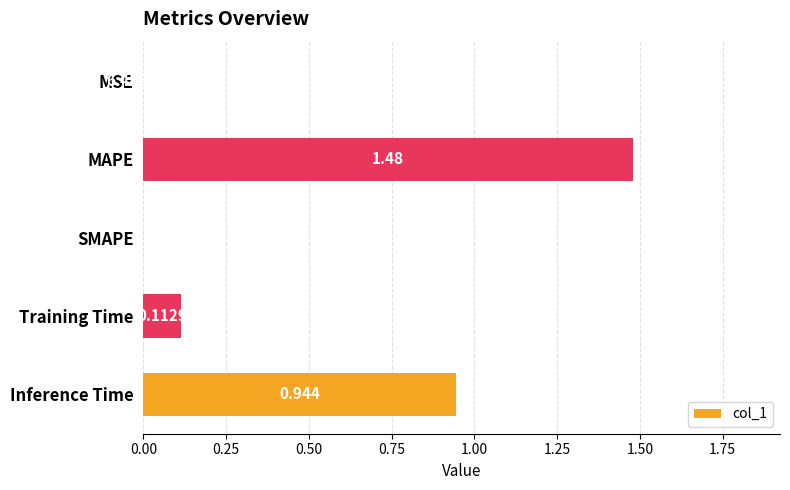

Which category has the highest value across all series?

MAPE